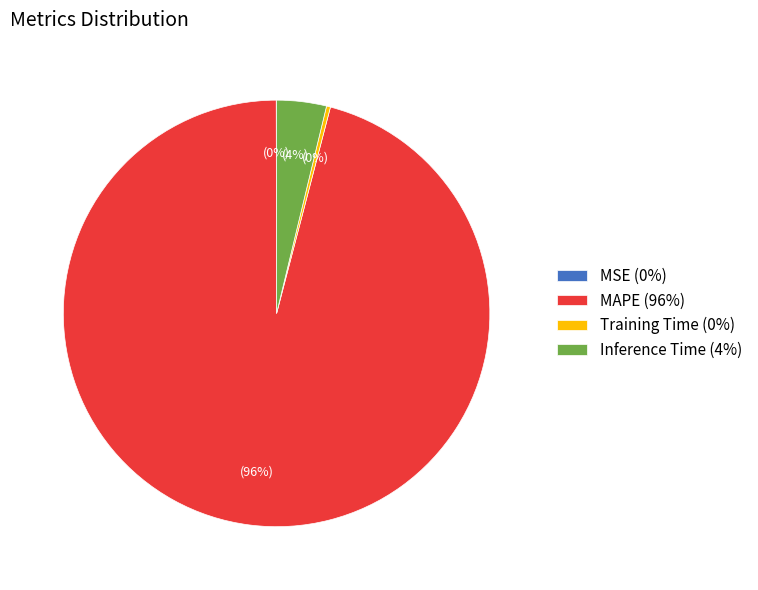

Which has a higher value, Training Time (0%) or MAPE (96%)?

MAPE (96%)